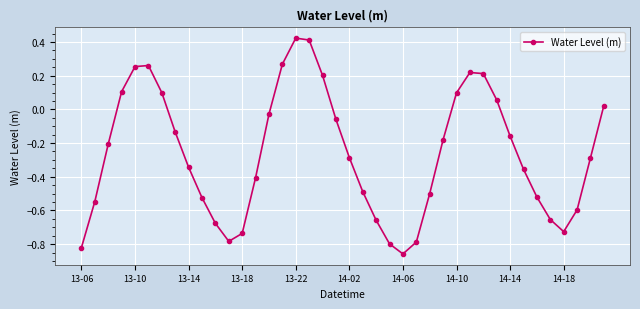

What is the sum of all values?

-10.5